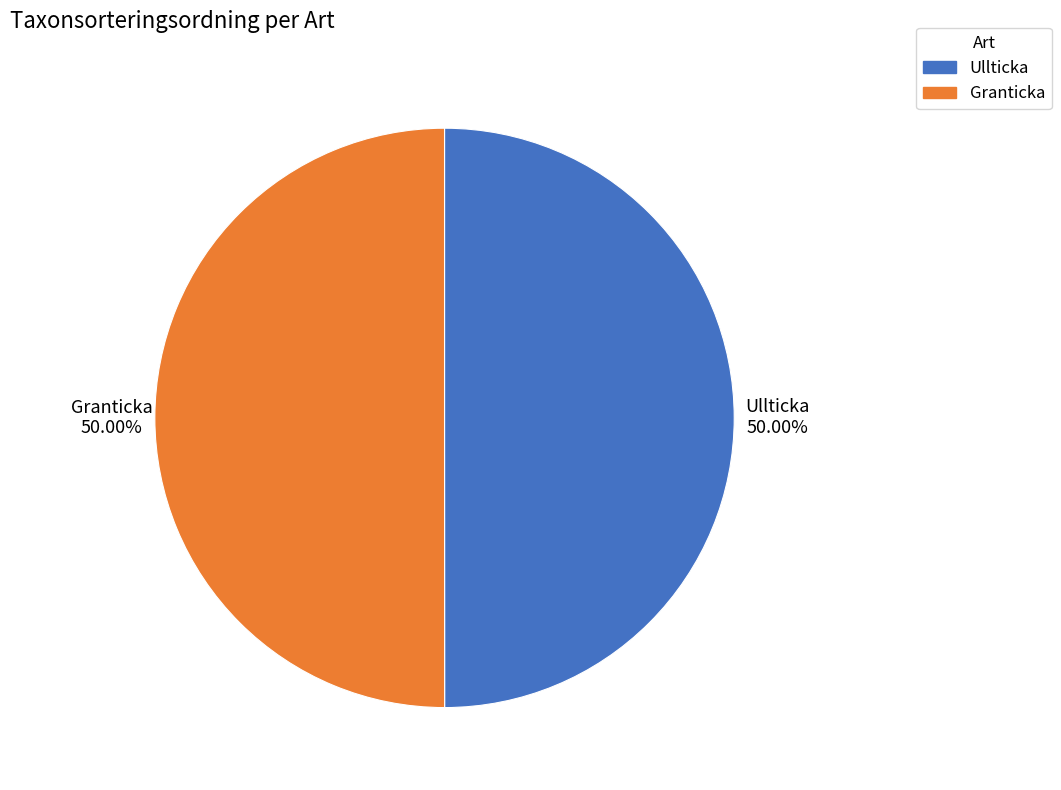

Approximately how many times larger is the value at Ullticka compared to Granticka?

1.0